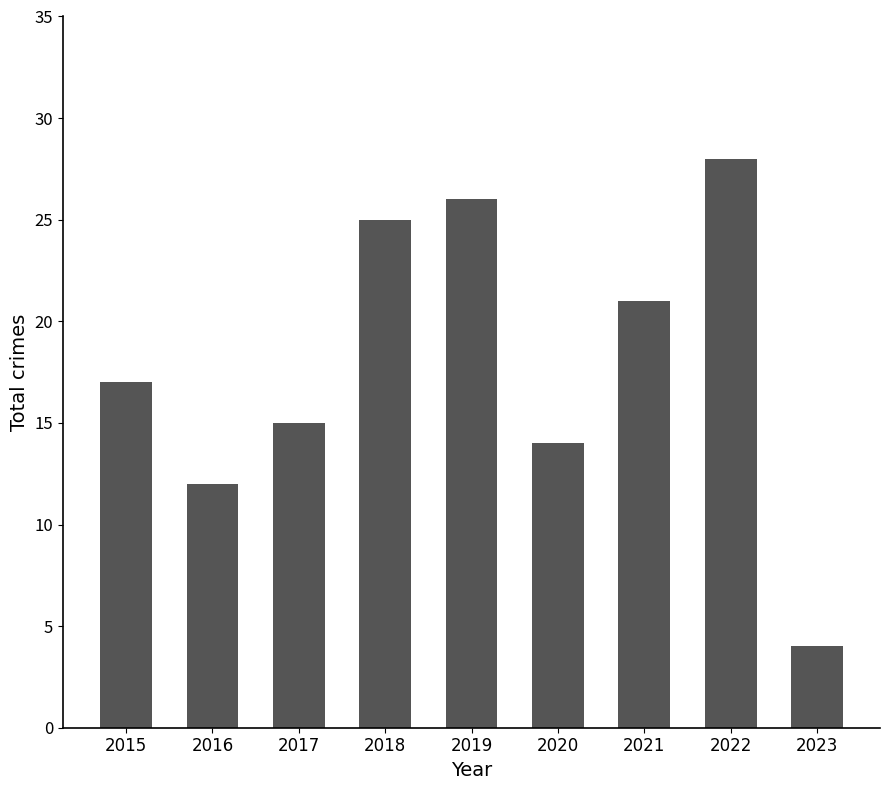

List the labels in order of value, smallest first.

2023, 2016, 2020, 2017, 2015, 2021, 2018, 2019, 2022